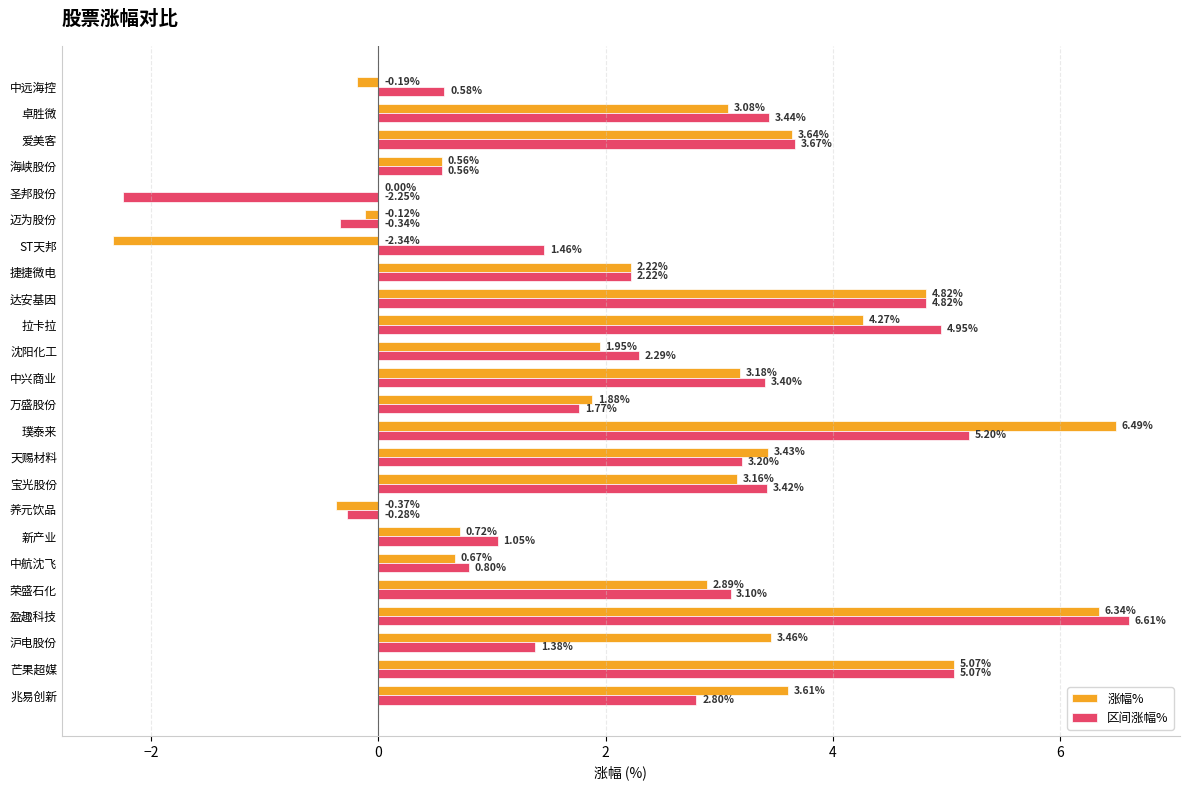

Which label corresponds to the largest value in the chart?

盈趣科技